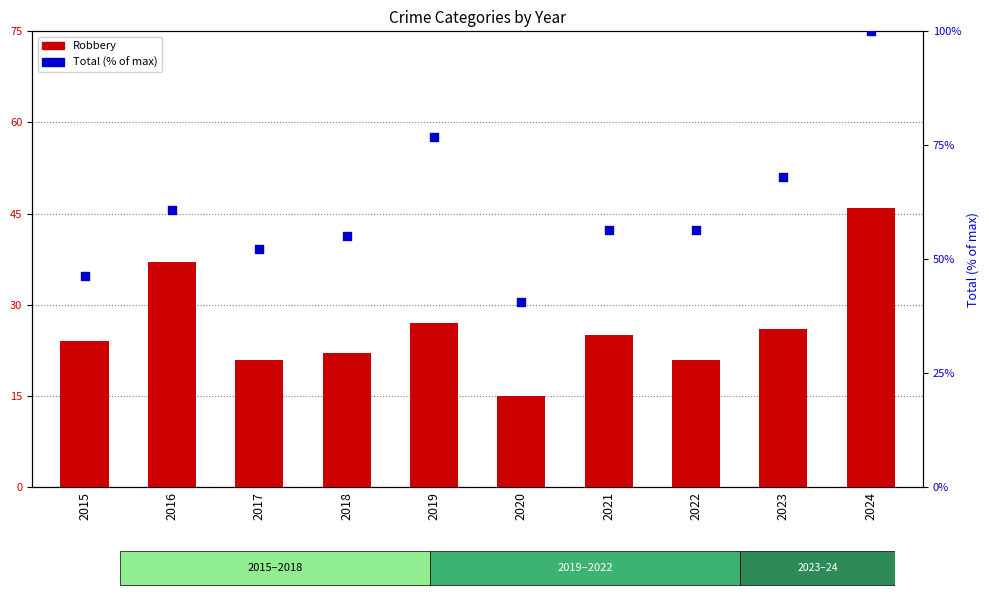

At how many categories does at least one series exceed 85?

1